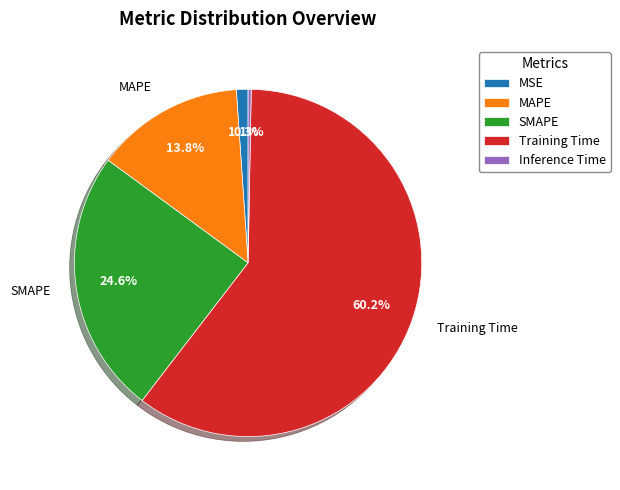

How many slices are in this pie chart?

5